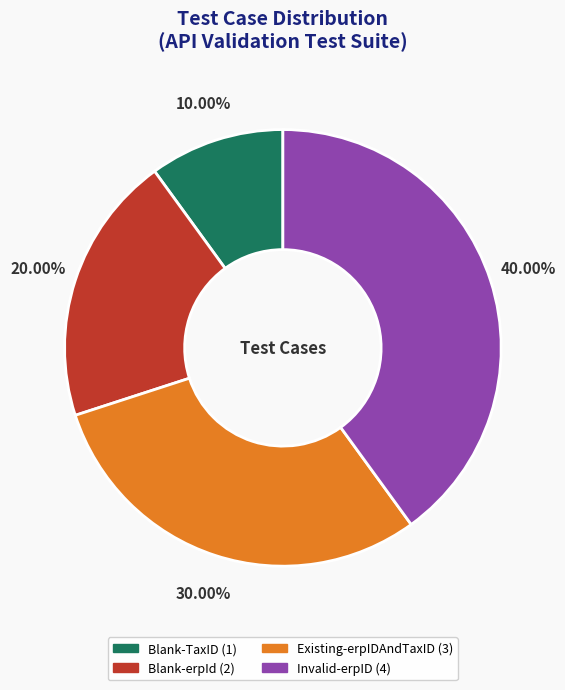

How many segments does this pie chart have?

4